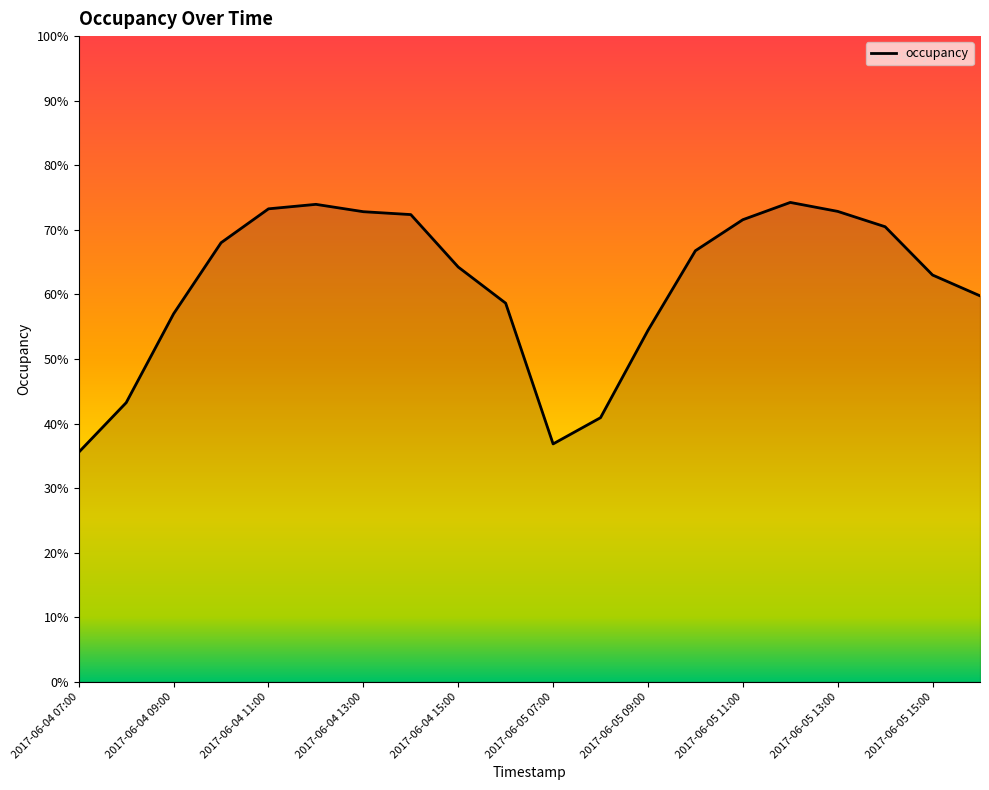

Reading left to right, list all the values displayed in this chart.

2017-06-04 07:00=0.4	2017-06-04 08:00=0.4	2017-06-04 09:00=0.6	2017-06-04 10:00=0.7	2017-06-04 11:00=0.7	2017-06-04 12:00=0.7	2017-06-04 13:00=0.7	2017-06-04 14:00=0.7	2017-06-04 15:00=0.6	2017-06-04 16:00=0.6	2017-06-05 07:00=0.4	2017-06-05 08:00=0.4	2017-06-05 09:00=0.5	2017-06-05 10:00=0.7	2017-06-05 11:00=0.7	2017-06-05 12:00=0.7	2017-06-05 13:00=0.7	2017-06-05 14:00=0.7	2017-06-05 15:00=0.6	2017-06-05 16:00=0.6